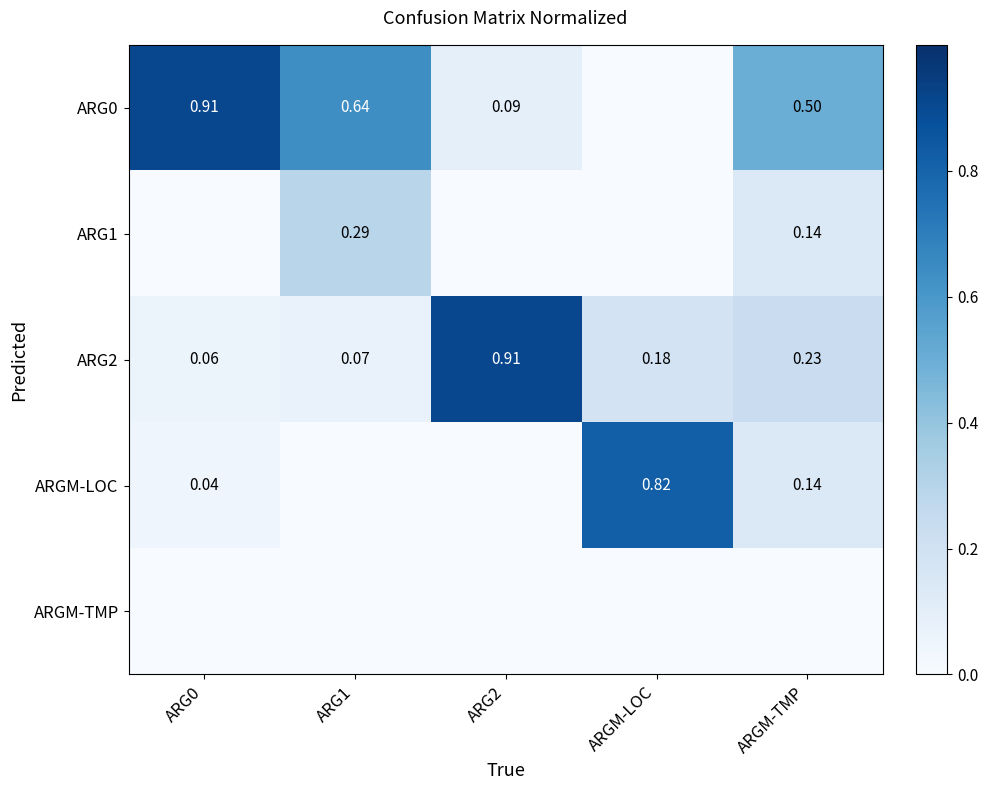

List the labels in order of ARG0 value, largest first.

ARG0, ARG1, ARGM-TMP, ARG2, ARGM-LOC